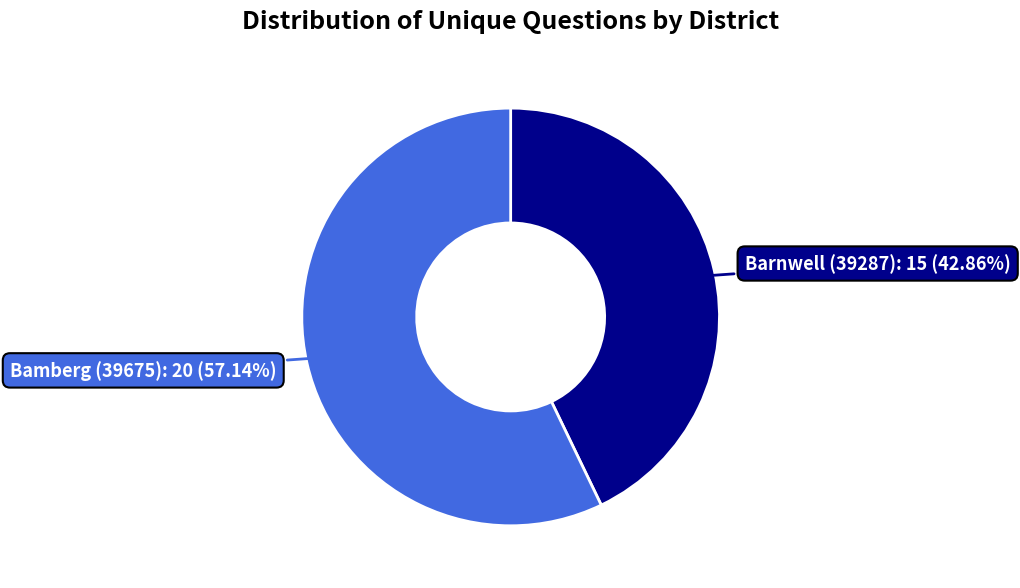

Does any single category account for the majority?

Yes